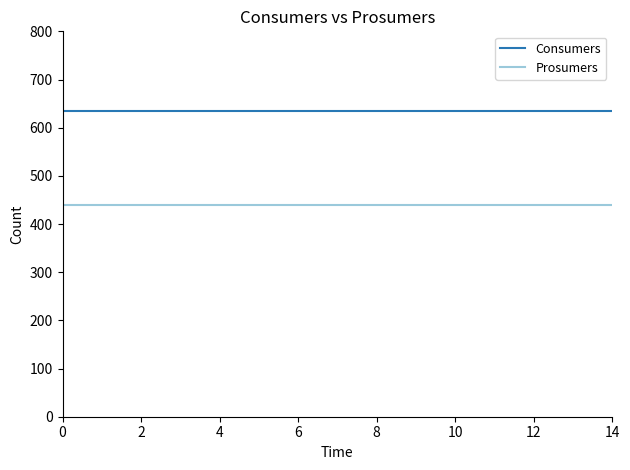

Rank the series by their maximum value, from highest to lowest.

Consumers, Prosumers